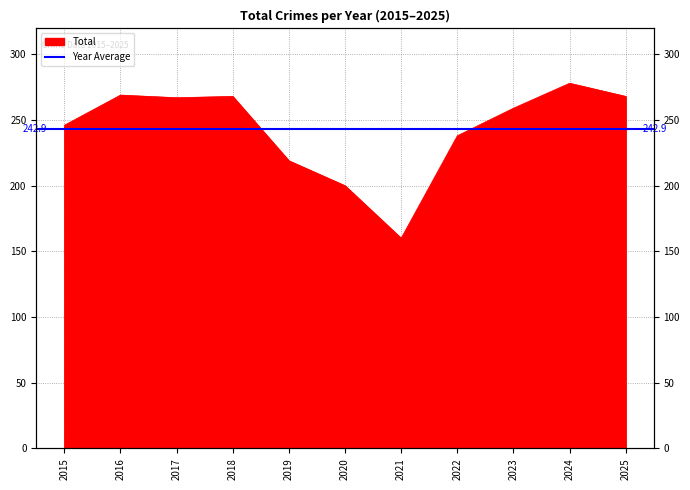

What is the maximum value shown in the chart?

278